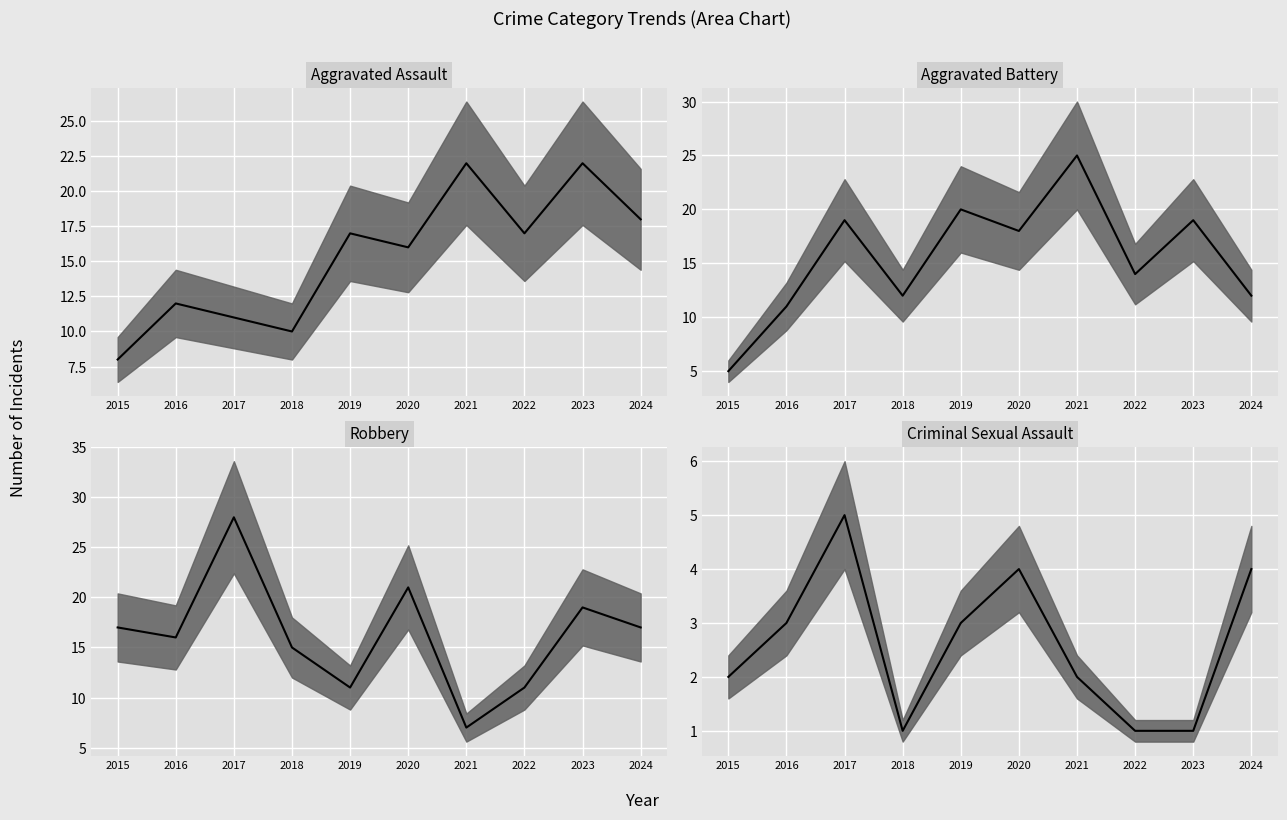

Reading left to right, list all the values displayed in this chart.

Aggravated Assault (median): 8	12	11	10	17	16	22	17	22	18
Aggravated Battery (median): 5	11	19	12	20	18	25	14	19	12
Robbery (median): 17	16	28	15	11	21	7	11	19	17
Criminal Sexual Assault (median): 2	3	5	1	3	4	2	1	1	4